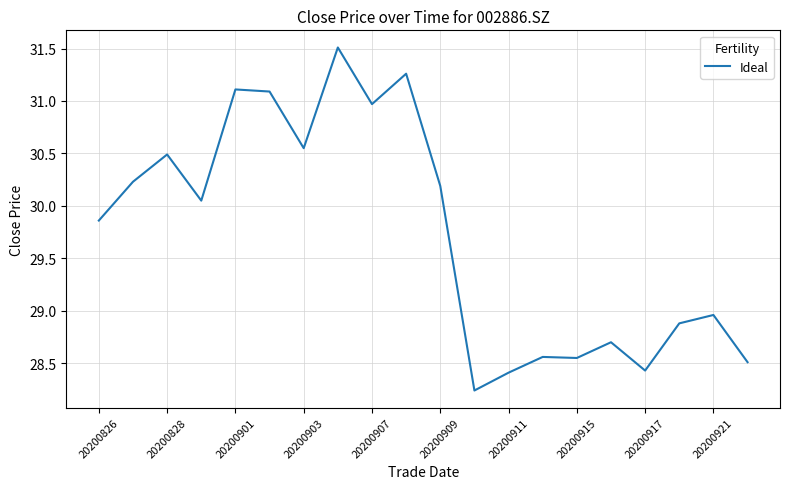

How many lines are shown in the chart?

1